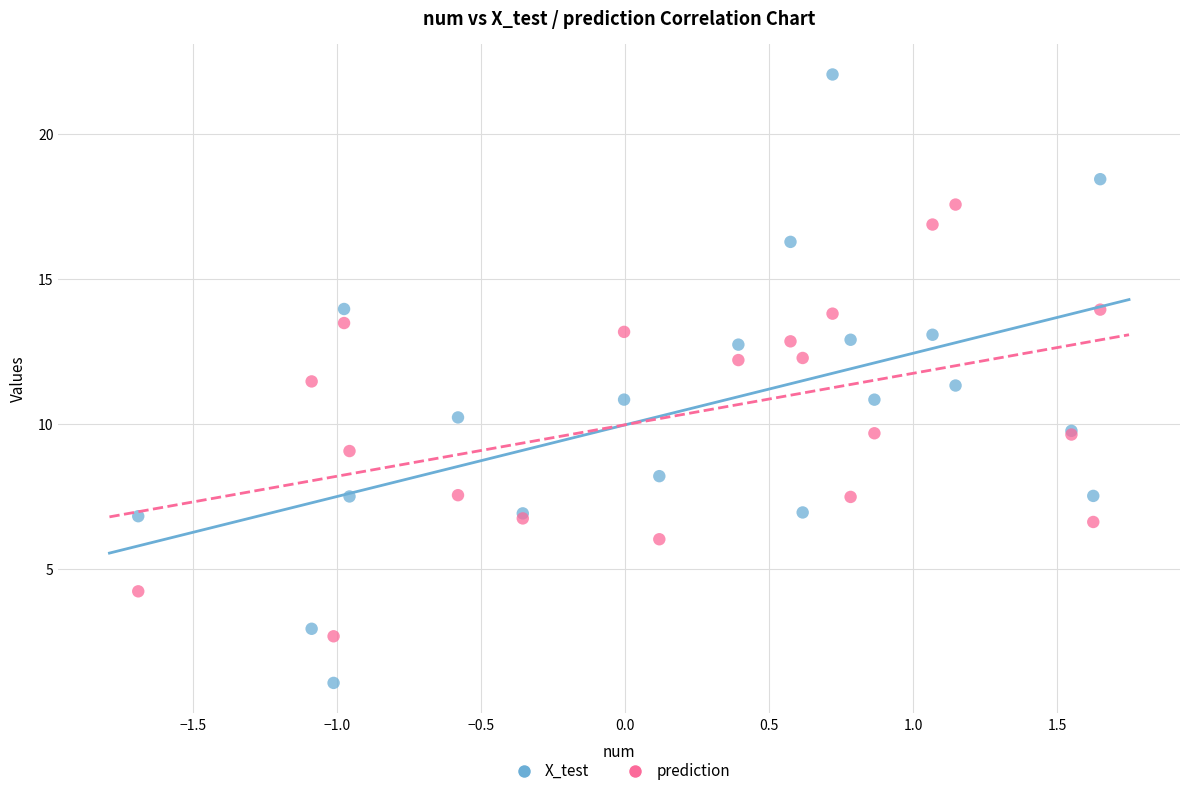

Which series has the widest spread of Y values?

X_test